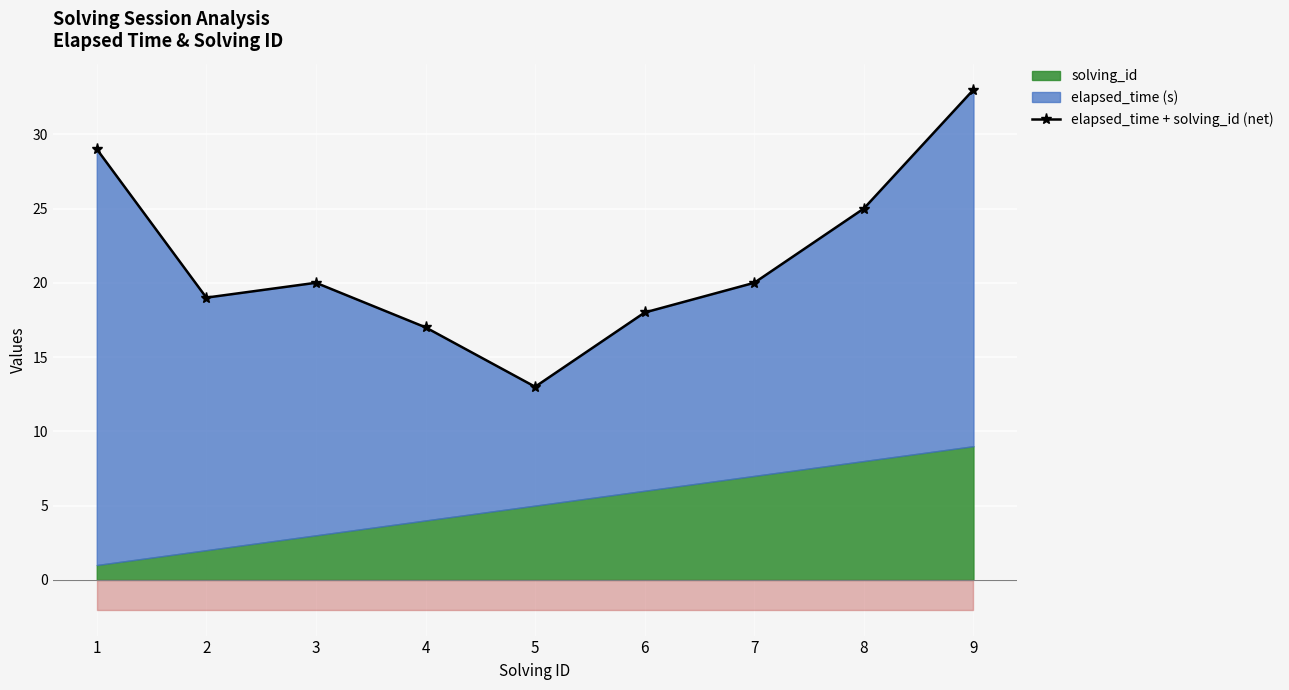

How many data points are above 20?

3